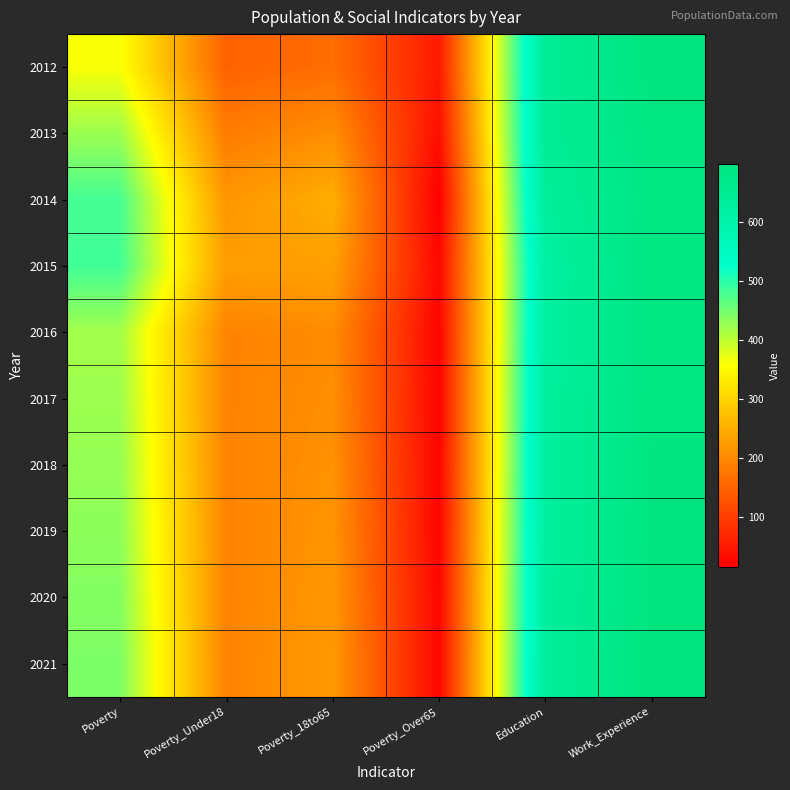

At which category is the sum across all series the highest?

Work_Experience